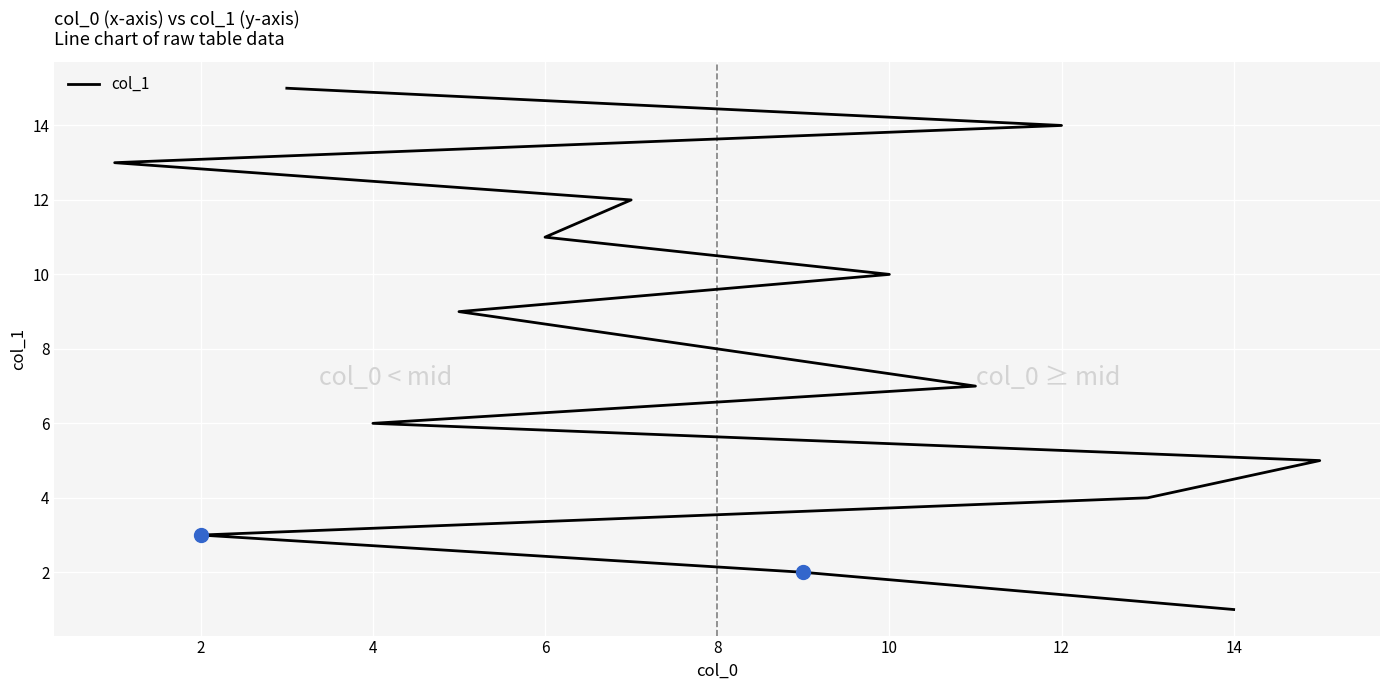

Which has a higher value, 12 or 4?

12